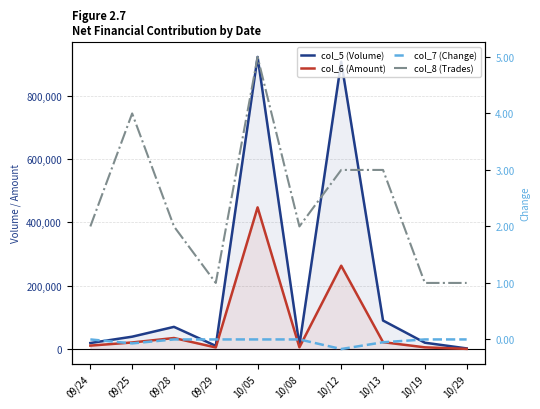

At which label is col_8 (Trades) closest to 3?

10/12